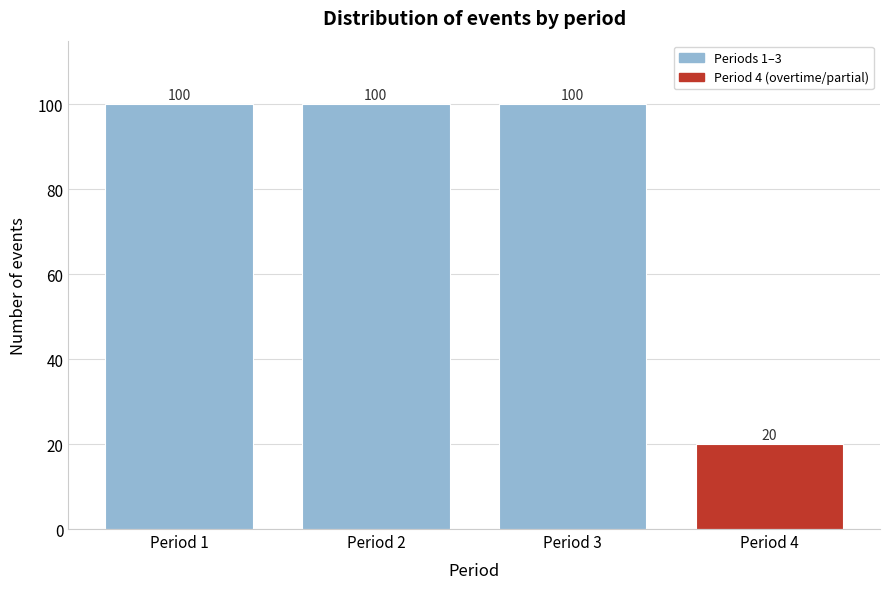

Reading left to right, list all the values displayed in this chart.

Period 1=100	Period 2=100	Period 3=100	Period 4=20